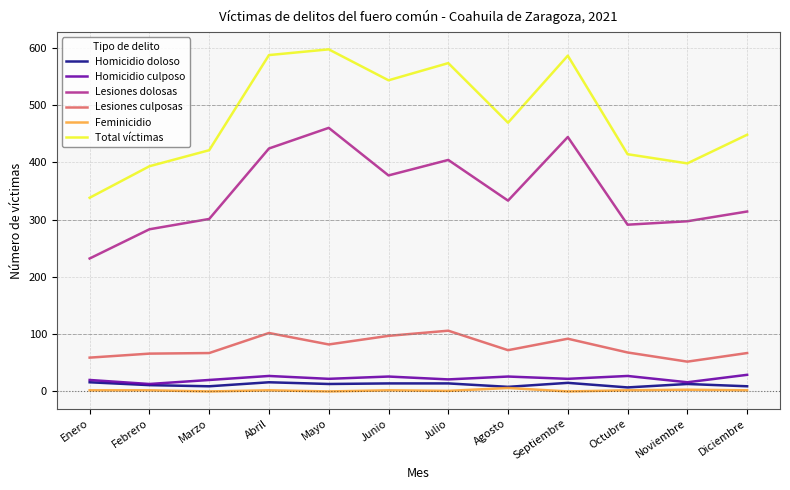

What is the average value of the Lesiones culposas series?

78